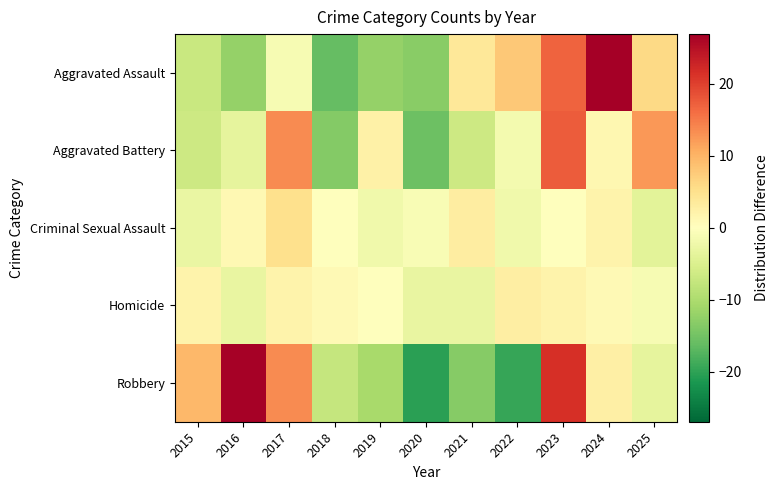

List the series in order of their overall mean, highest first.

Criminal Sexual Assault, Homicide, Aggravated Battery, Aggravated Assault, Robbery